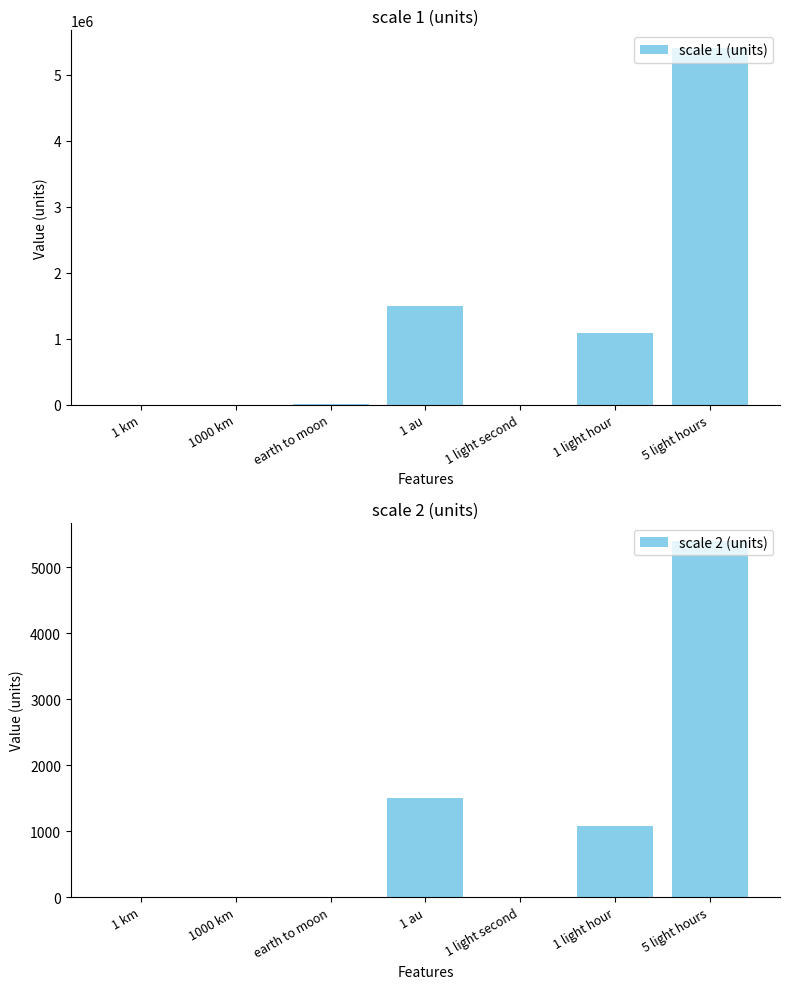

List the labels in order of scale 1 (units) value, smallest first.

1 km, 1000 km, 1 light second, earth to moon, 1 light hour, 1 au, 5 light hours